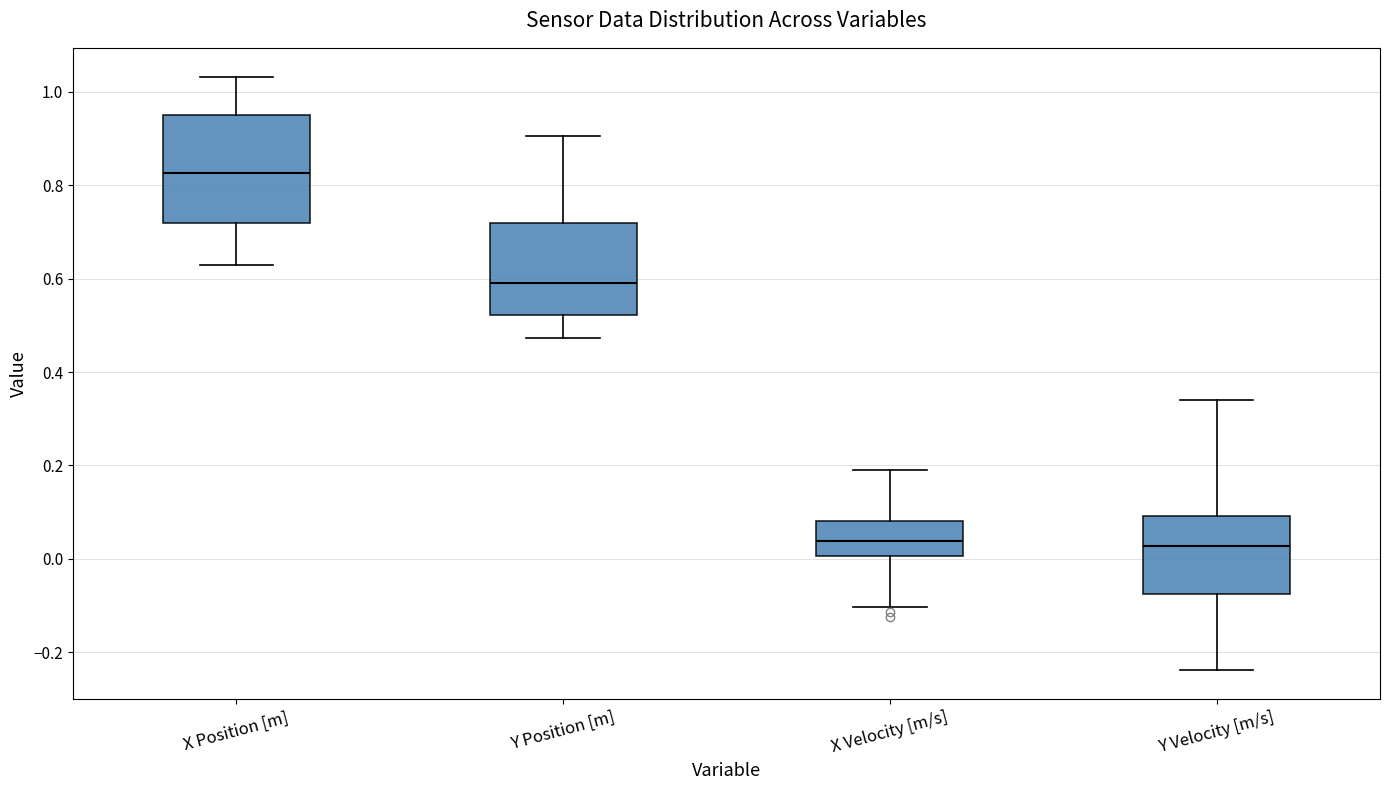

Comparing the boxes themselves (not the whiskers), which one is the tallest?

X Position [m]